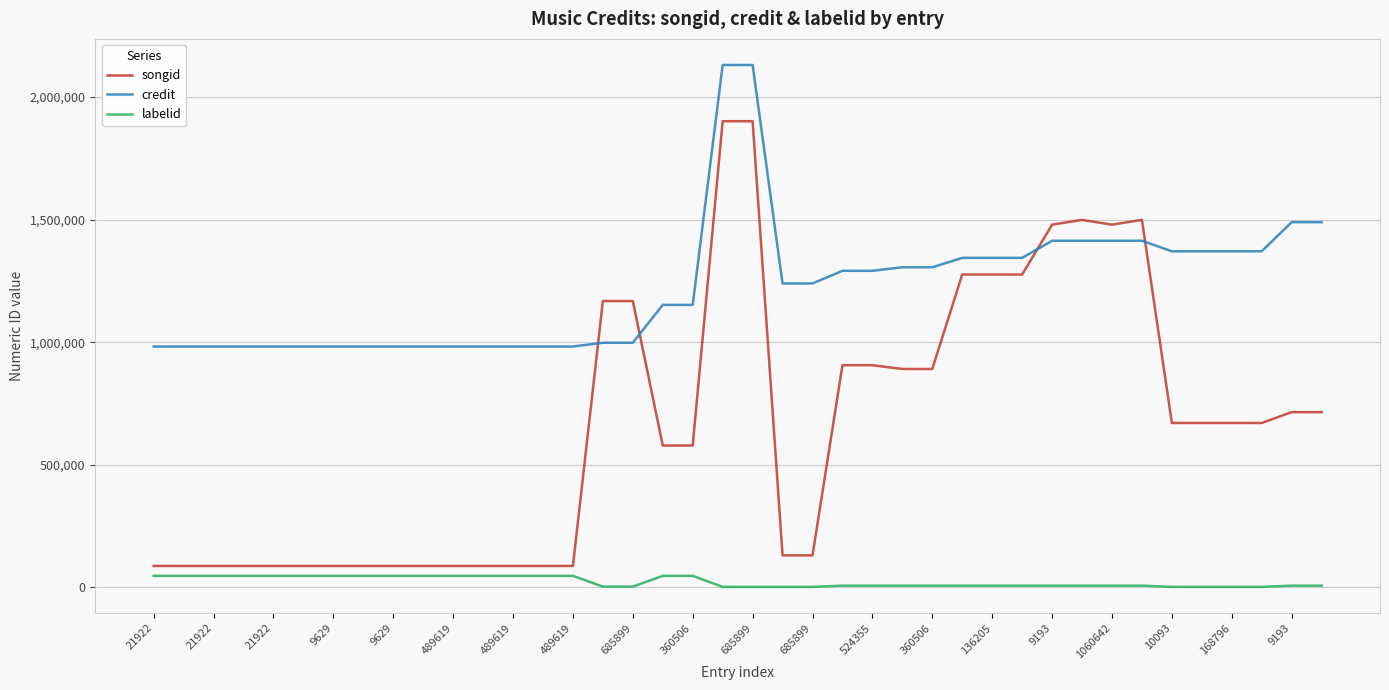

Which series has the widest spread of values?

songid